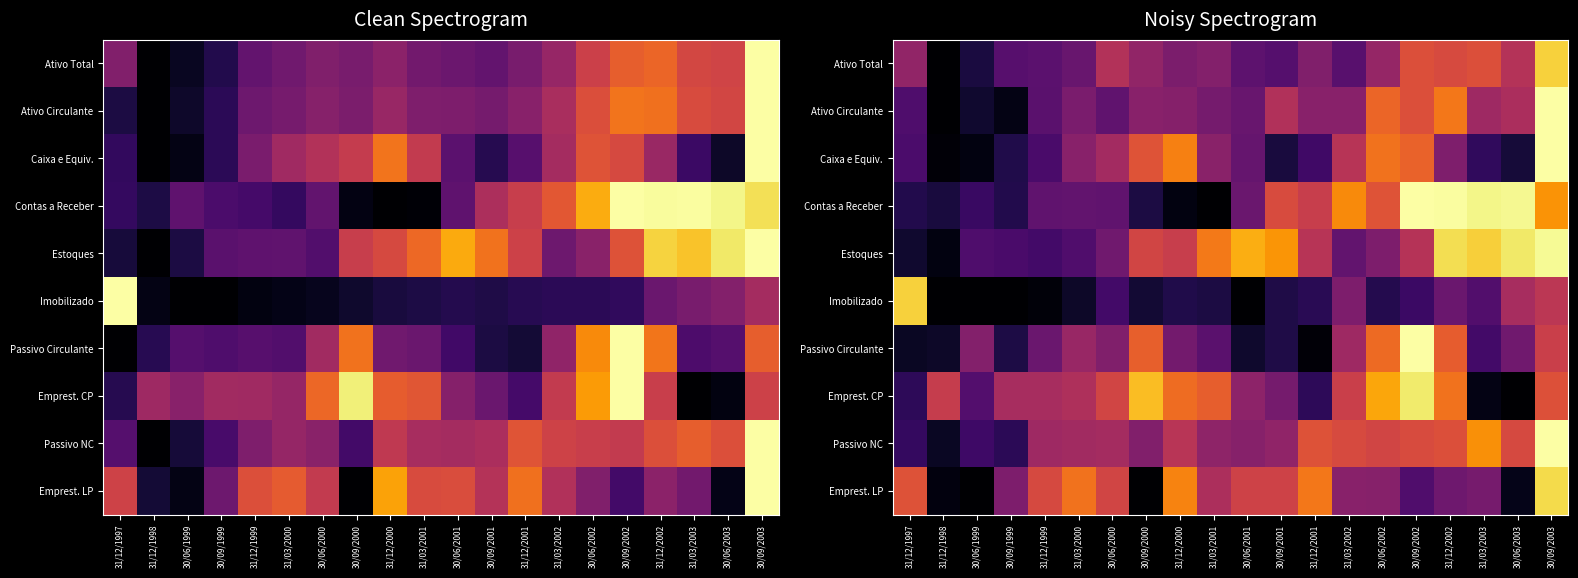

Is the value of Passivo Circulante at 30/09/1999 greater than the value of Imobilizado at 31/12/2000?

No